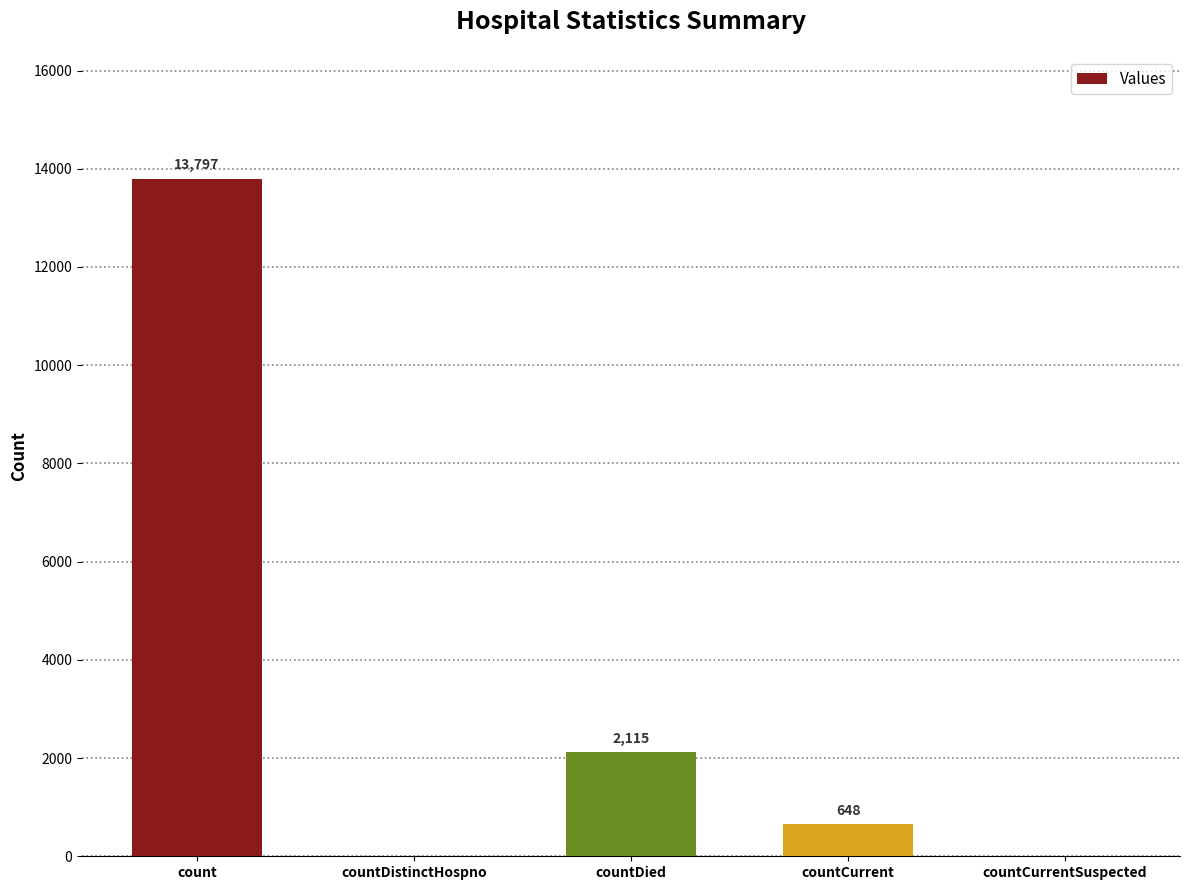

Are the bars grouped side by side (vs. stacked)?

No